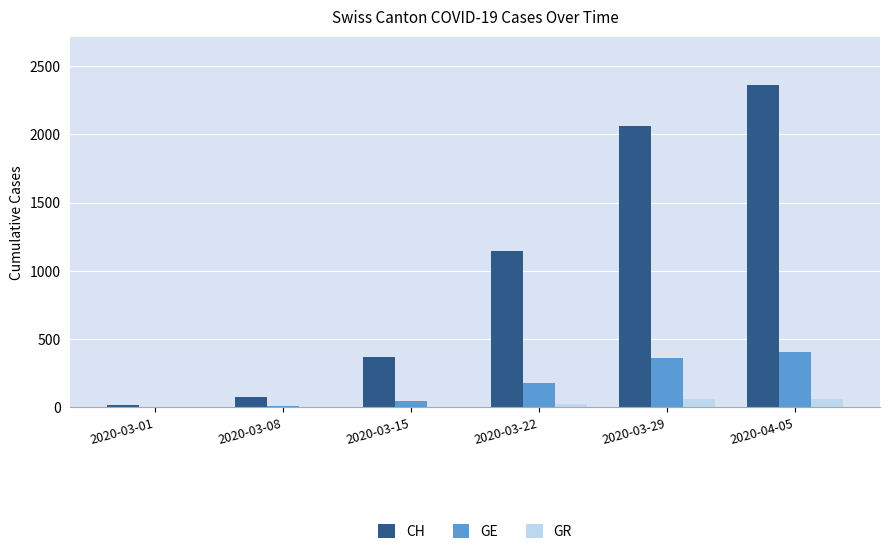

Is the value of GR at 2020-03-15 greater than the value of GE at 2020-04-05?

No